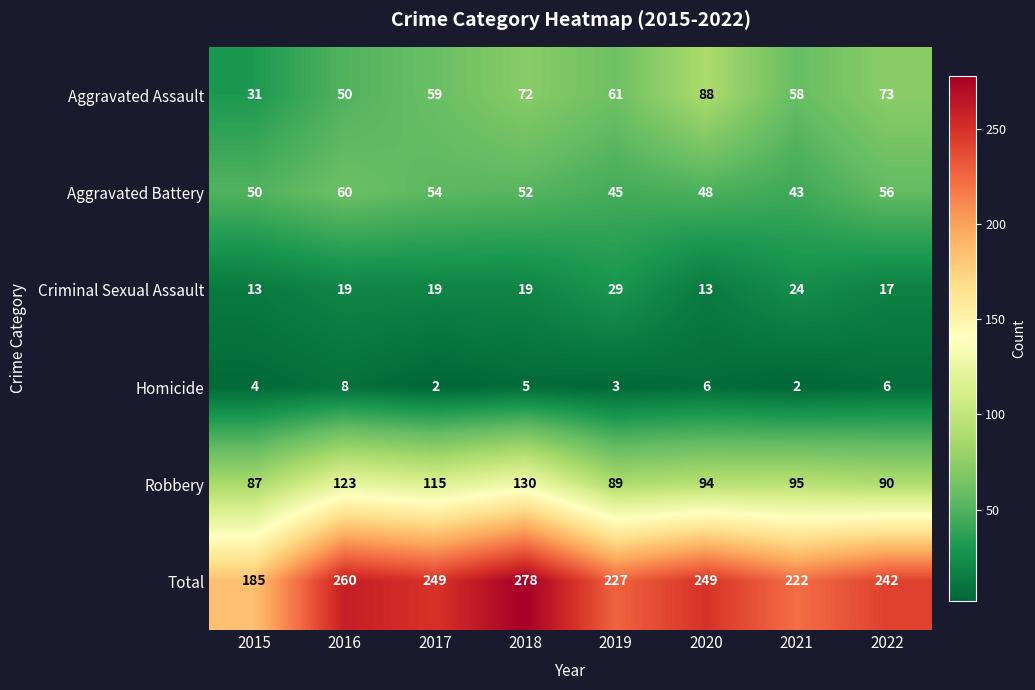

At 2020, list the series in order from smallest to largest.

Homicide, Criminal Sexual Assault, Aggravated Battery, Aggravated Assault, Robbery, Total